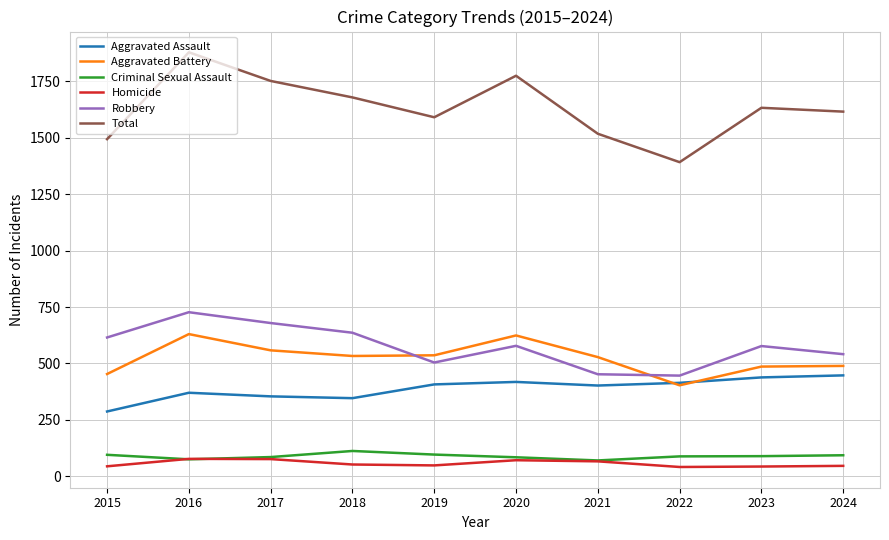

True or false: Robbery has more than 1 interior local peaks.

True